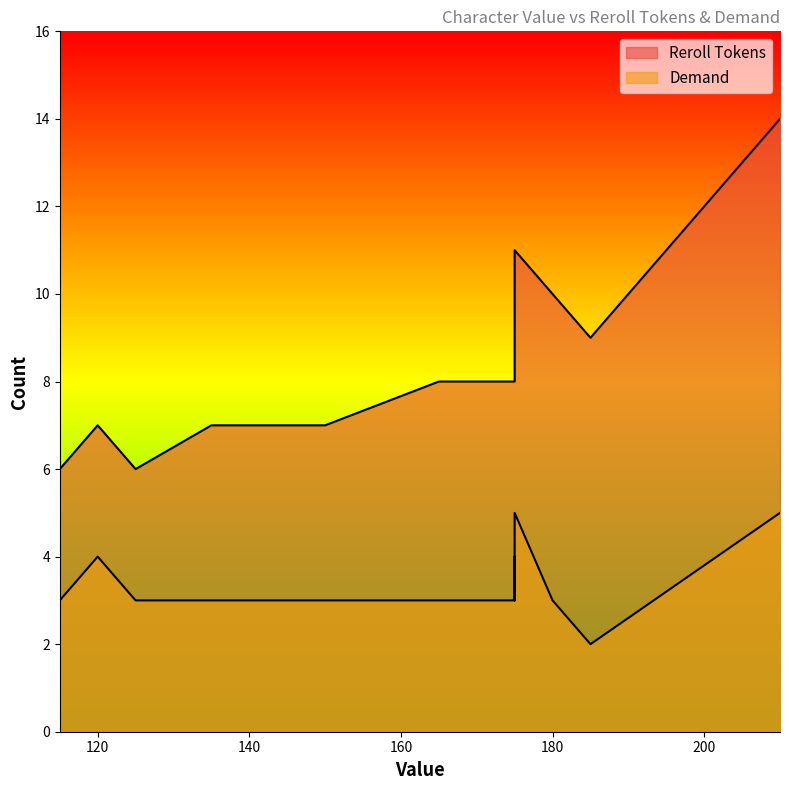

How many lines are shown in the chart?

2